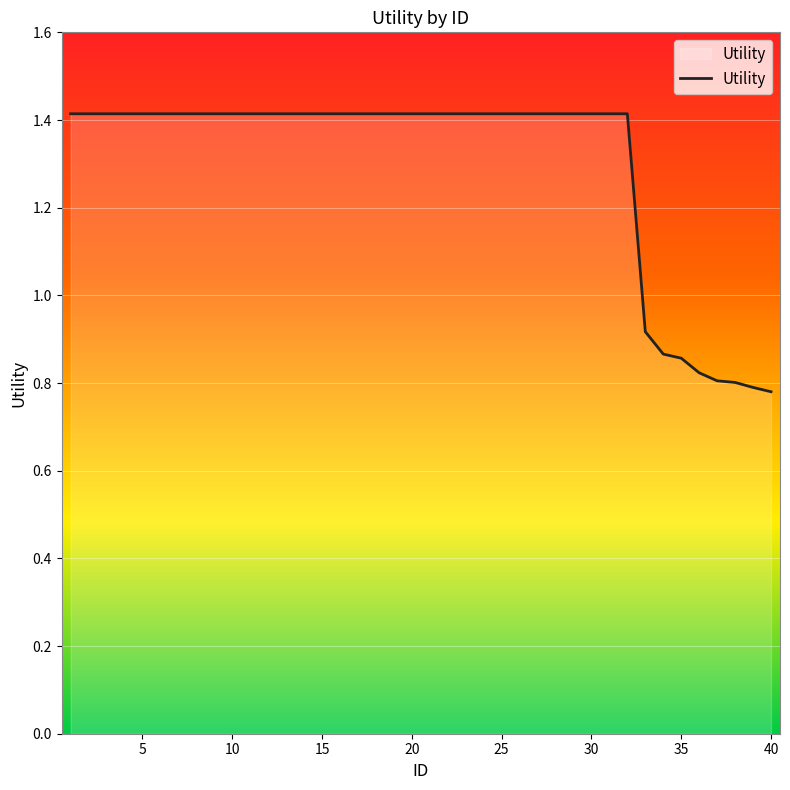

What is the maximum value shown in the chart?

1.4